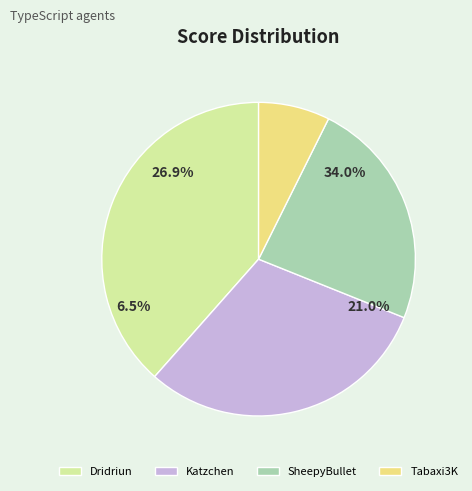

Between Katzchen and SheepyBullet, which is larger?

Katzchen